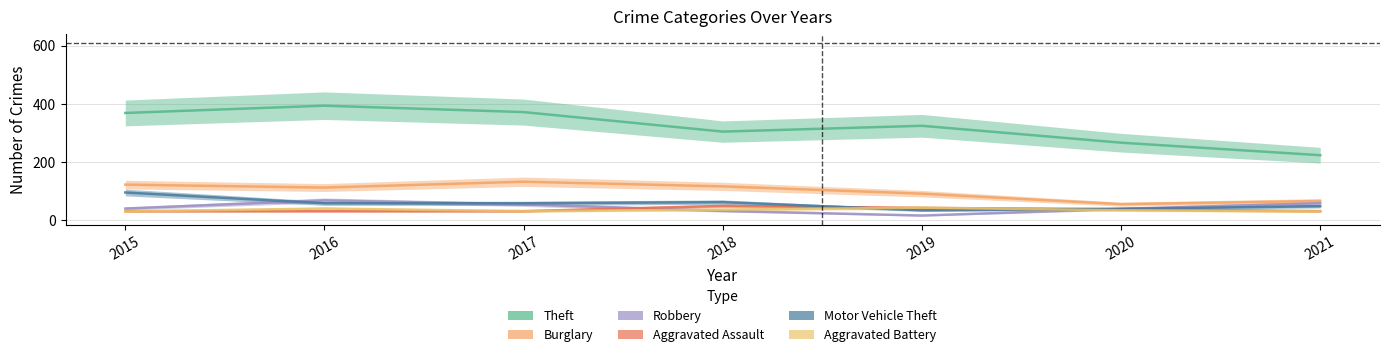

What is the maximum value for Theft?

394